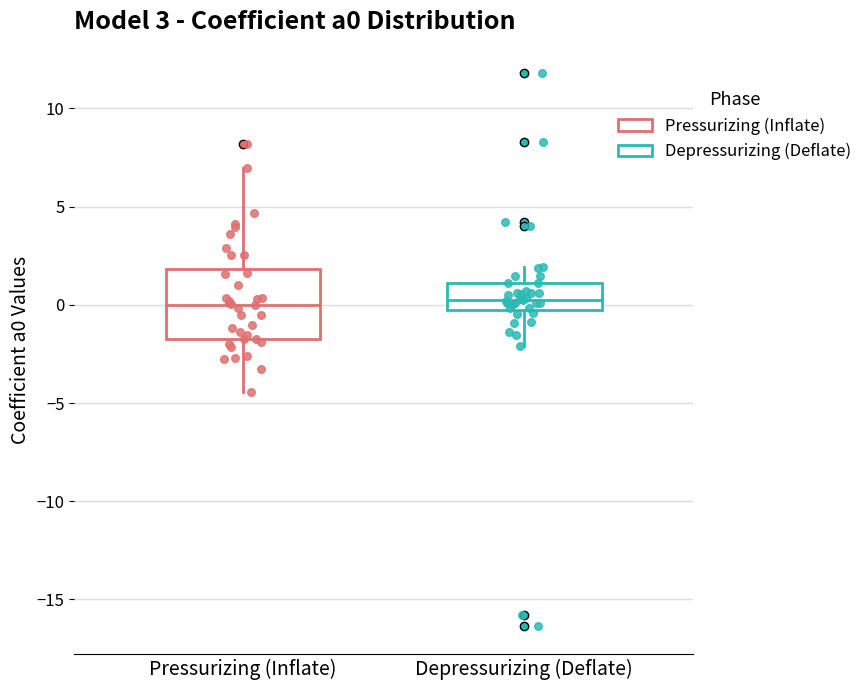

Reading left to right, read every box against the y-axis: the position of its median line, the range the box covers, and the ends of its whiskers. The values are not printed on the chart, so give them approximately, as read against the axis.

Pressurizing (Inflate): median 0.0, box -2.0 to 2.0, whiskers -4.5 to 7.0
Depressurizing (Deflate): median 0.5, box 0.0 to 1.0, whiskers -2.0 to 2.0